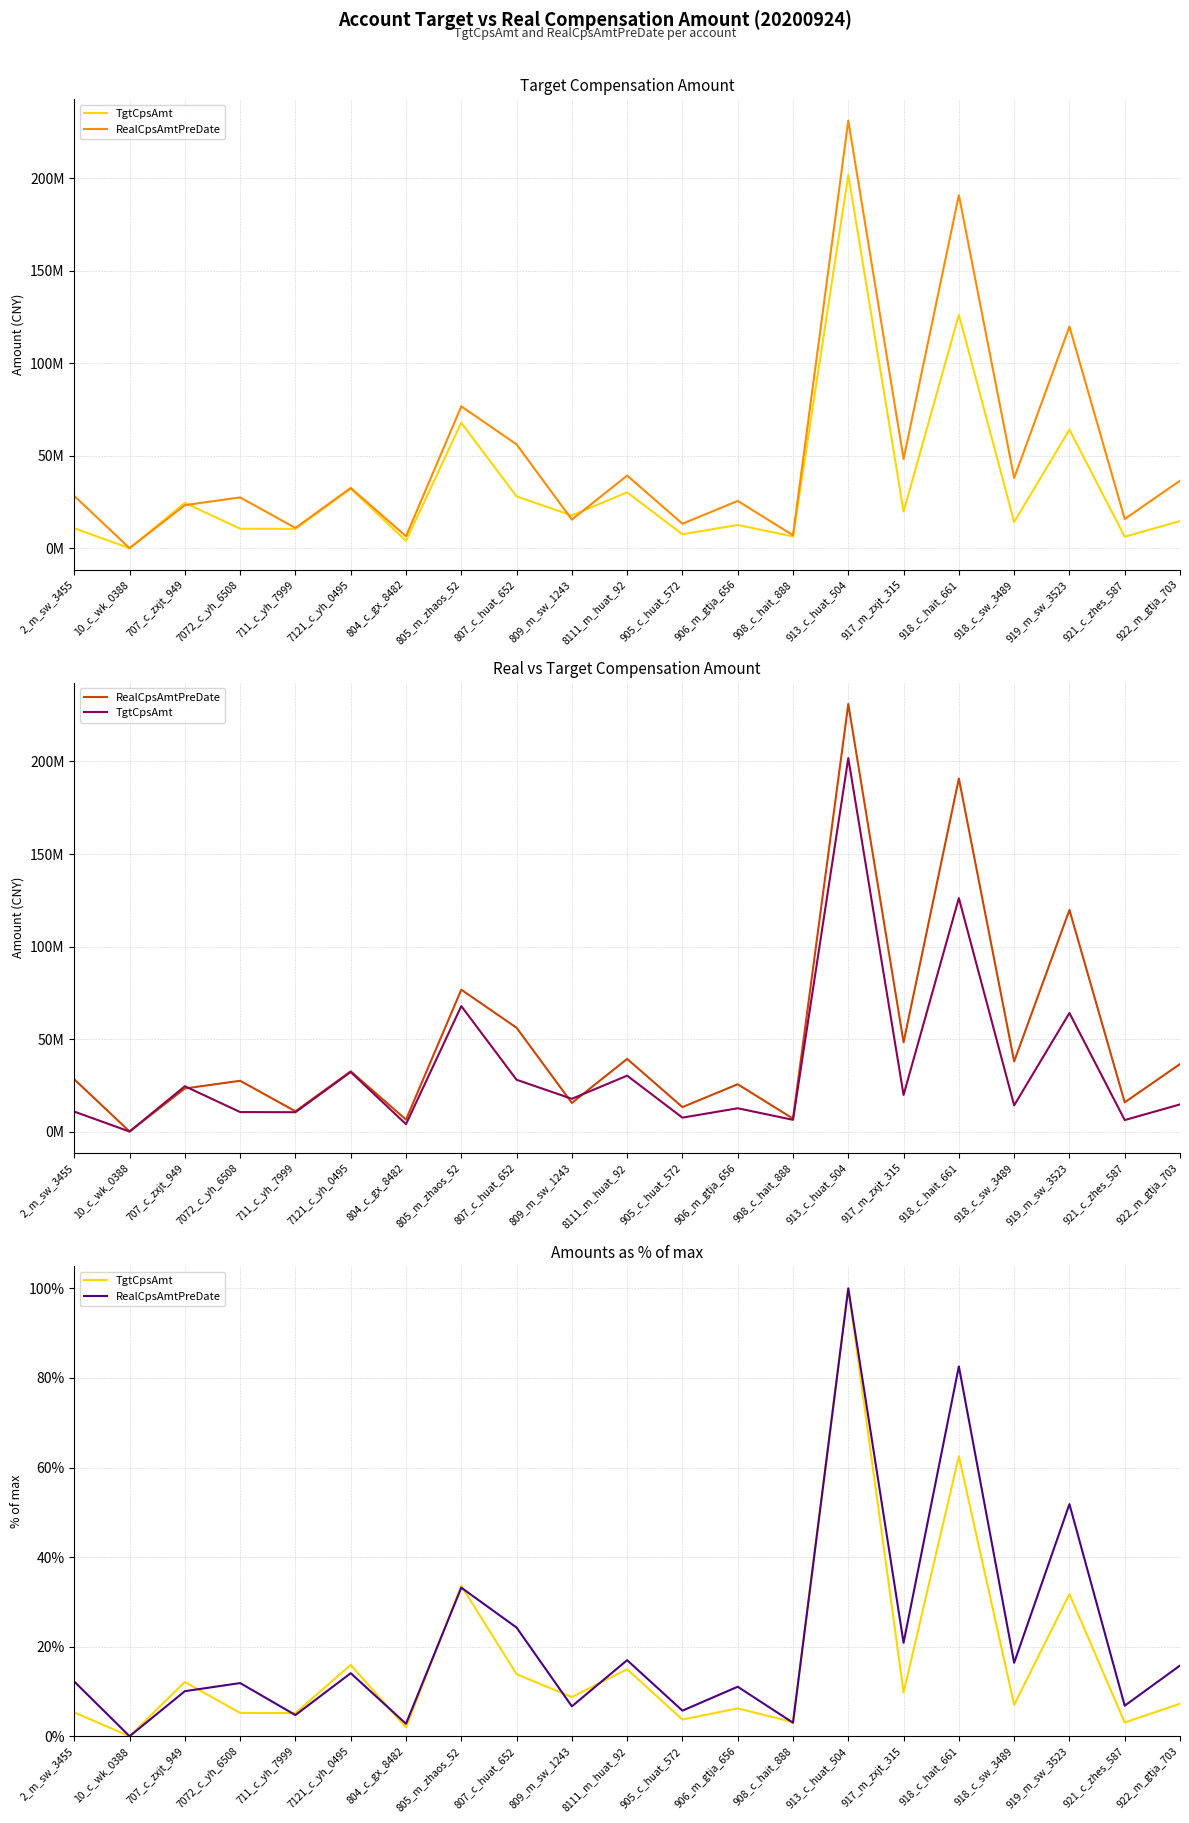

At which category does TgtCpsAmt reach its first local peak?

707_c_zxjt_949